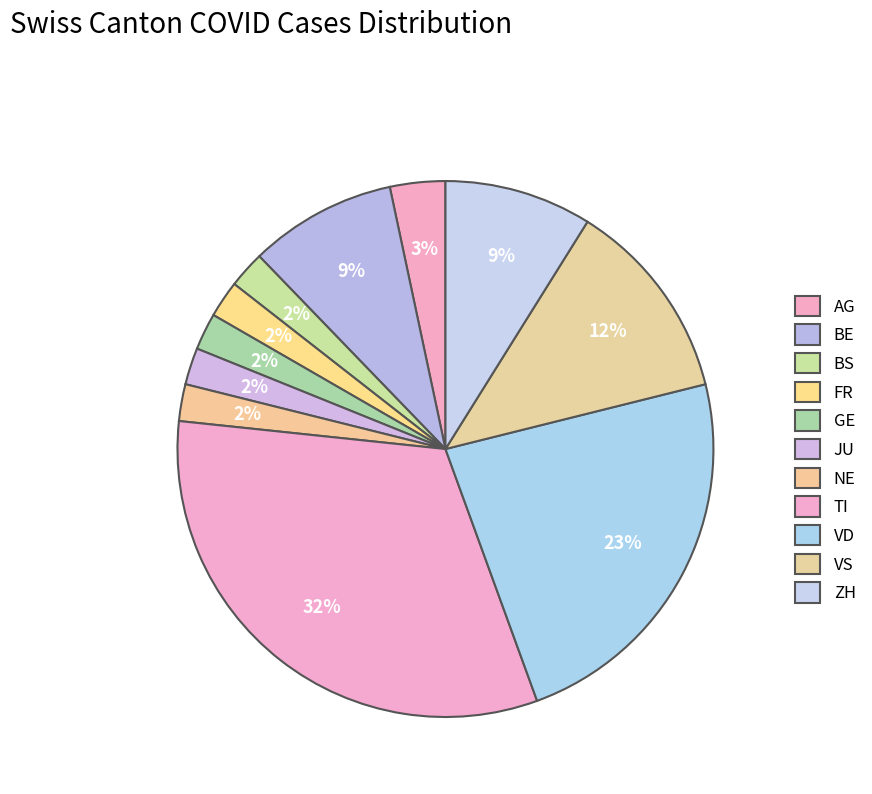

Which slice is the largest?

TI